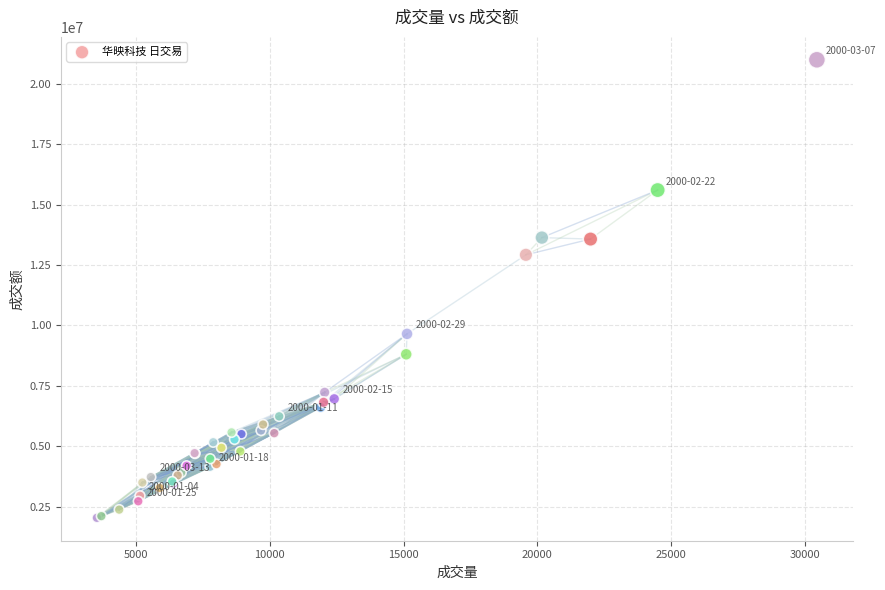

What Y value in the scatter plot is closest to 11518975?

12926251.0